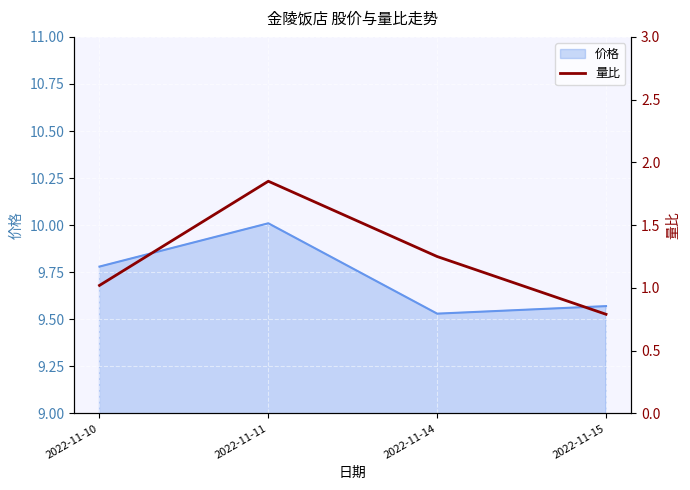

True or false: the data shows 1.9 at 2022-11-11.

True